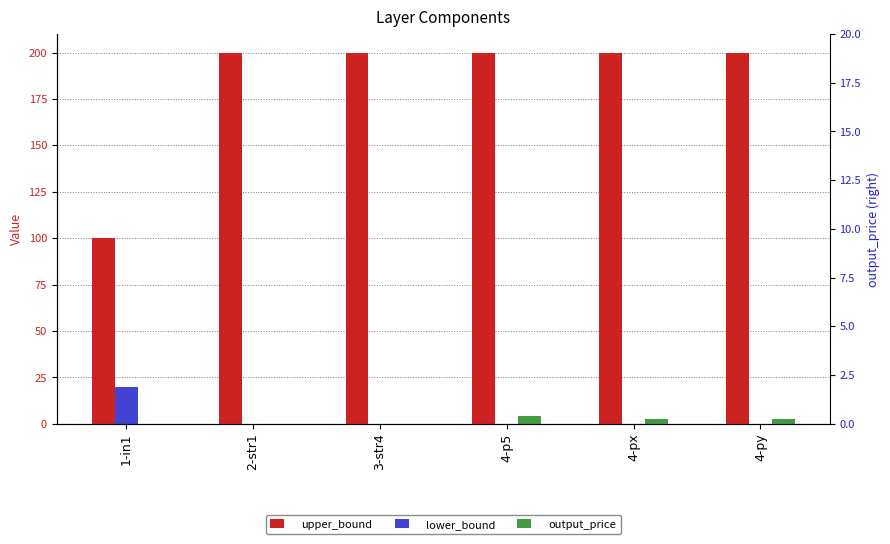

Which category has the lowest value across all series?

2-str1